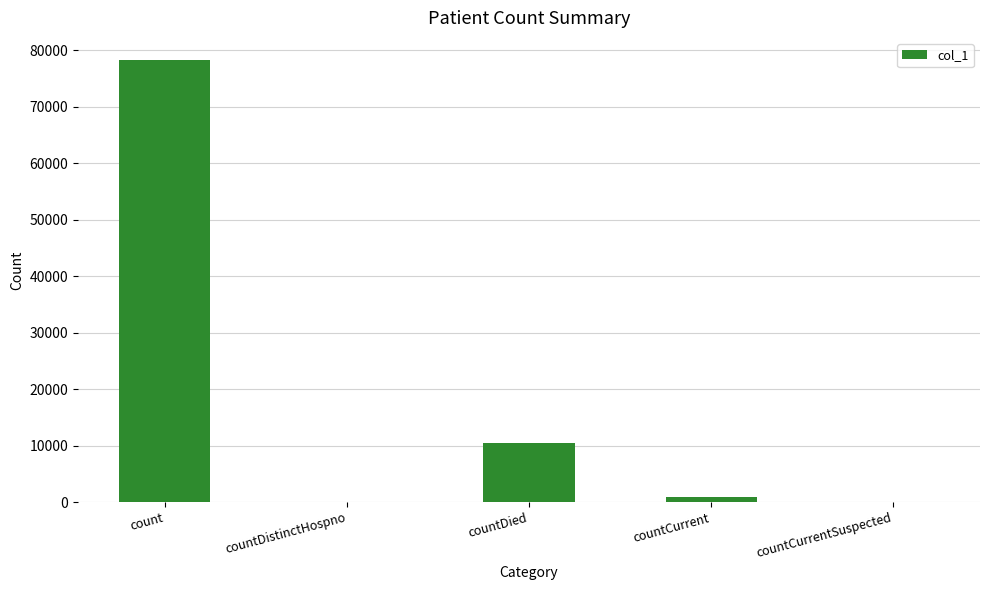

What is the sum of the values at countCurrentSuspected and countCurrent?

935